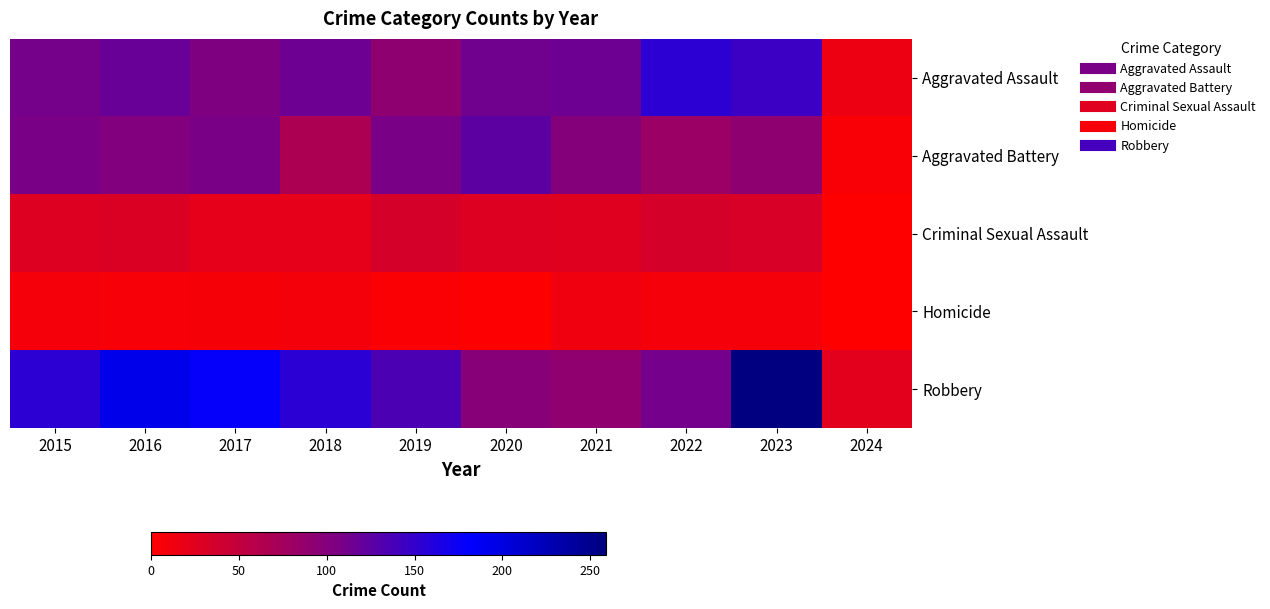

Reading left to right, extract all data points from this chart.

Aggravated Assault: 2015=110	2016=118	2017=105	2018=115	2019=92	2020=113	2021=115	2022=154	2023=145	2024=15
Aggravated Battery: 2015=108	2016=102	2017=108	2018=67	2019=108	2020=125	2021=100	2022=81	2023=92	2024=6
Criminal Sexual Assault: 2015=28	2016=30	2017=21	2018=21	2019=35	2020=28	2021=26	2022=35	2023=32	2024=1
Homicide: 2015=9	2016=7	2017=8	2018=10	2019=5	2020=2	2021=13	2022=9	2023=9	2024=0
Robbery: 2015=154	2016=194	2017=178	2018=155	2019=135	2020=97	2021=91	2022=111	2023=259	2024=24